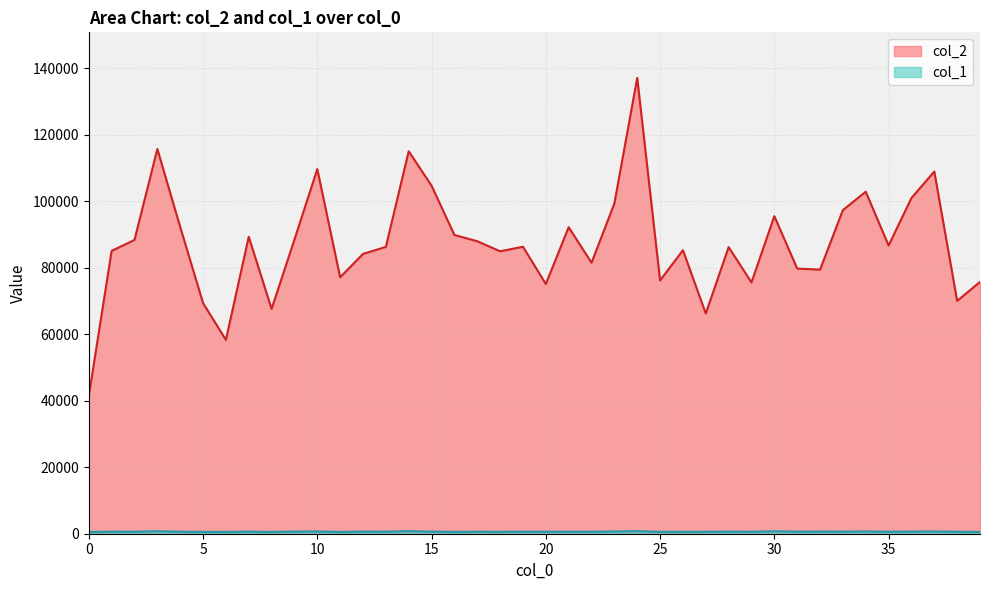

Which series has the largest range (max minus min)?

col_2